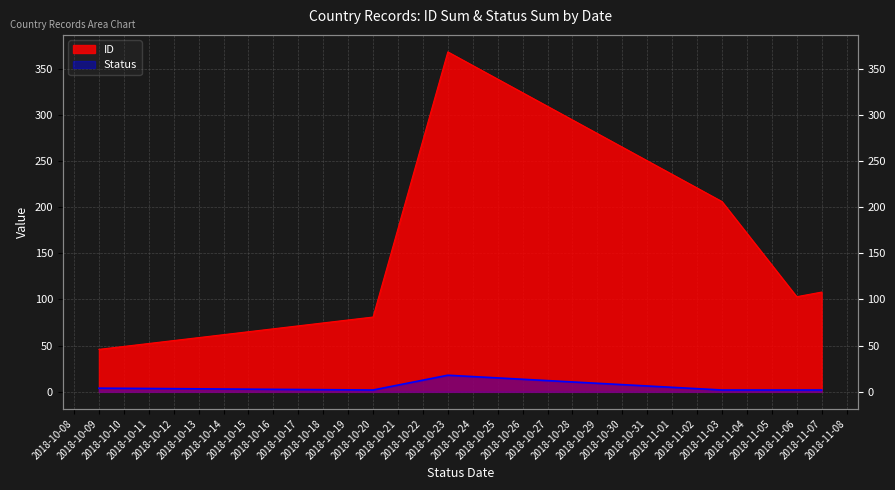

What is the spread (max minus min) of values at 2018-11-07?

106